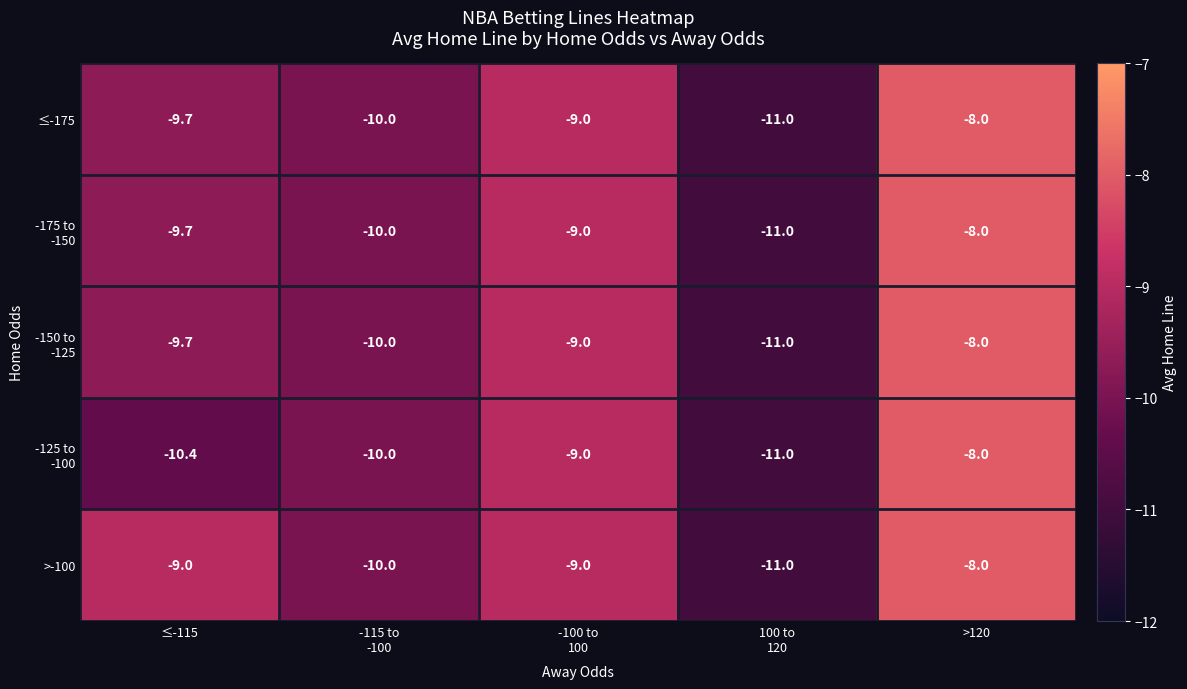

Which category has the highest value in the >-100 series?

>120